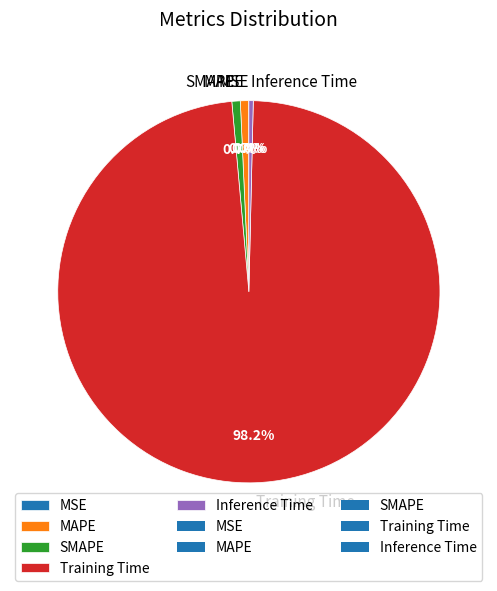

Is the sum of SMAPE and MAPE greater than half?

No